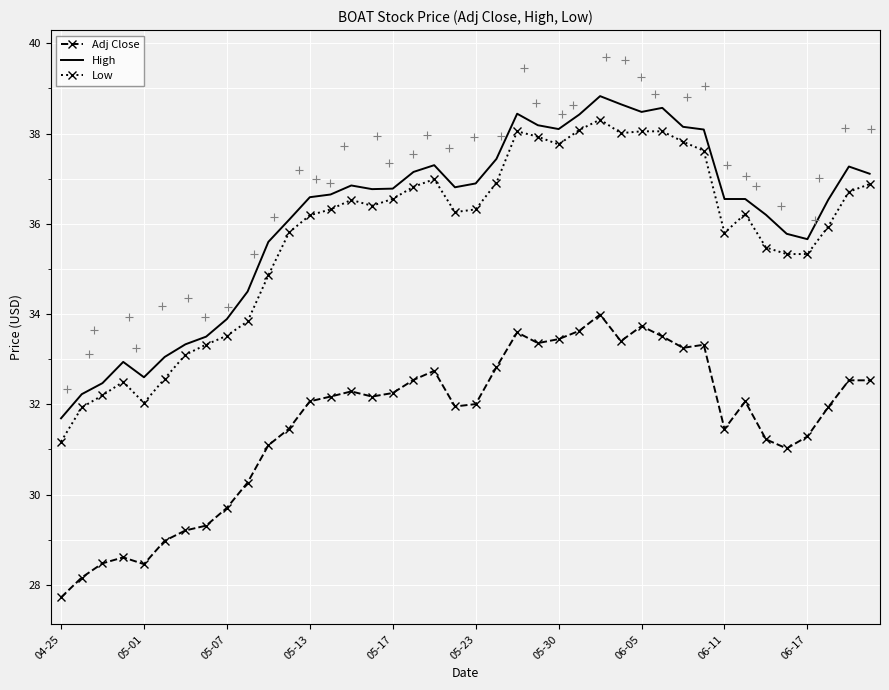

Is it true that Low equals 58.5 at 06-11?

False